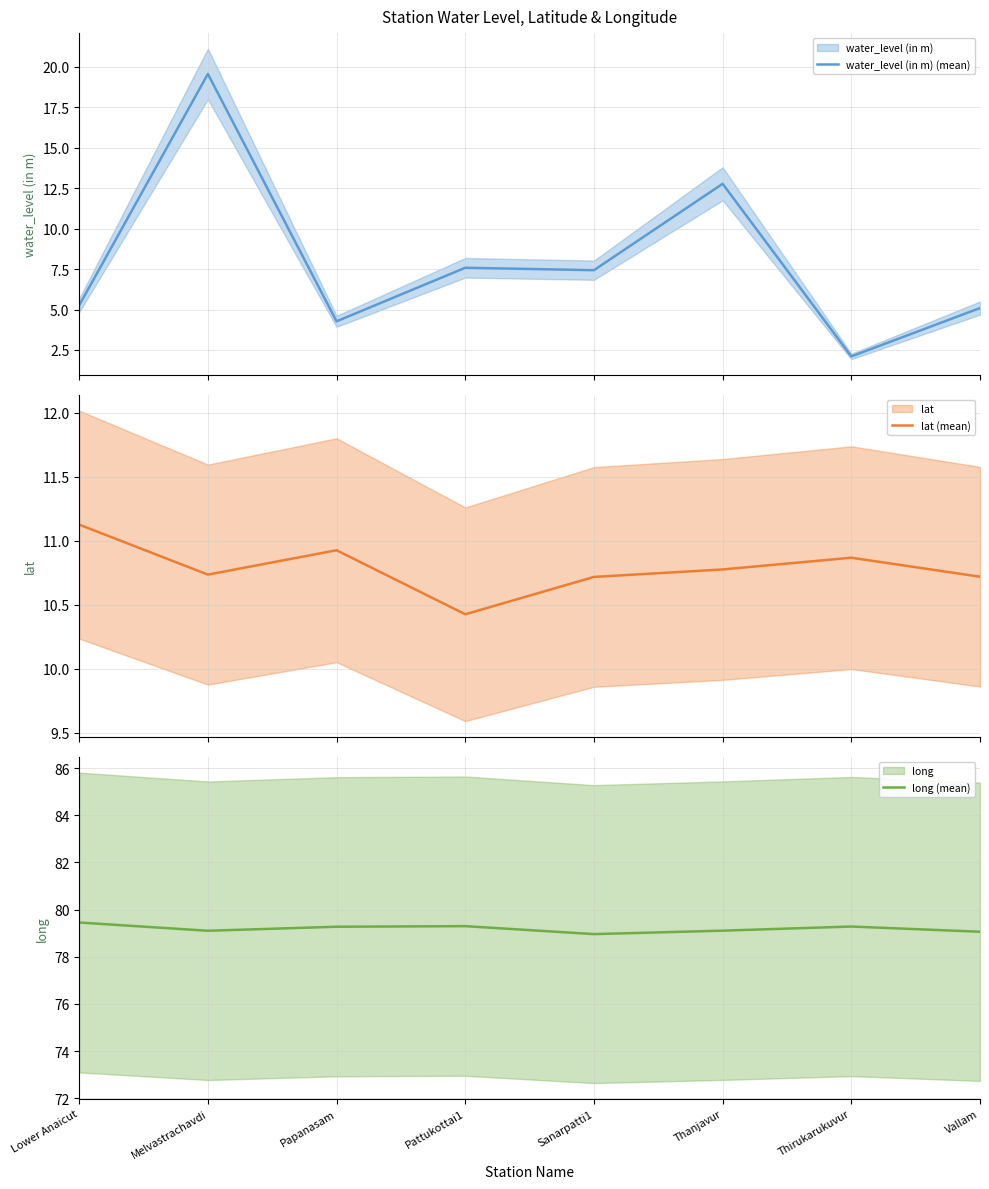

Which series changed the most between Lower Anaicut and Vallam?

lat (mean)